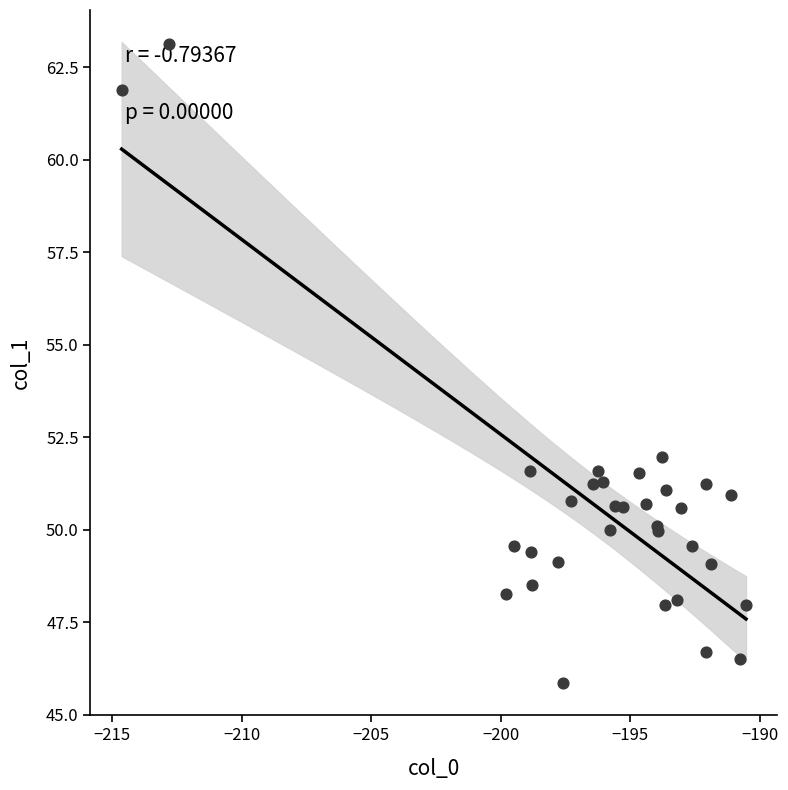

What Y value in the scatter plot is closest to 54?

52.0